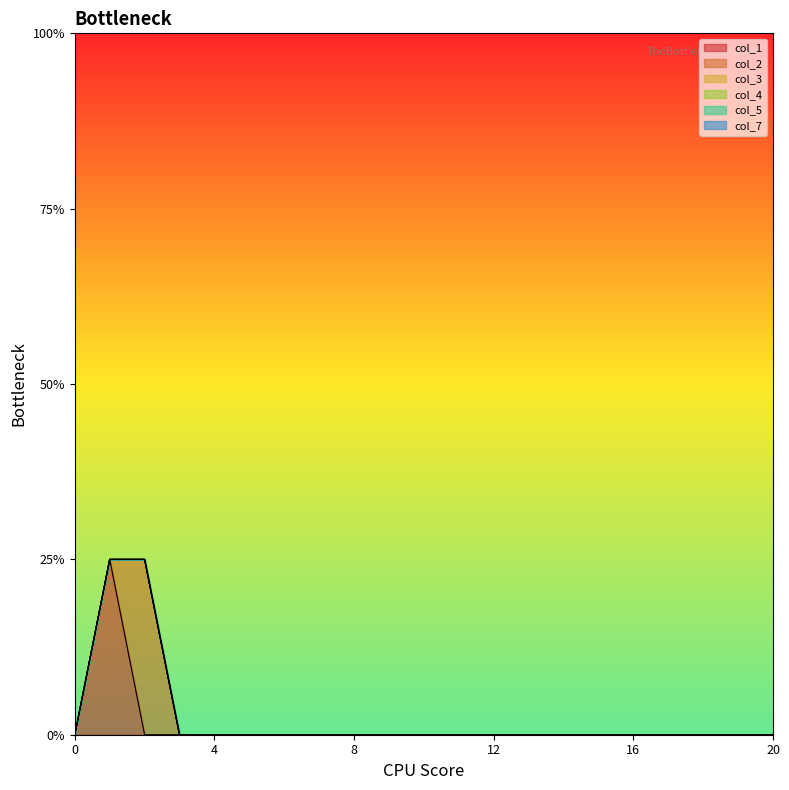

True or false: col_5 and col_3 cross at least once.

False